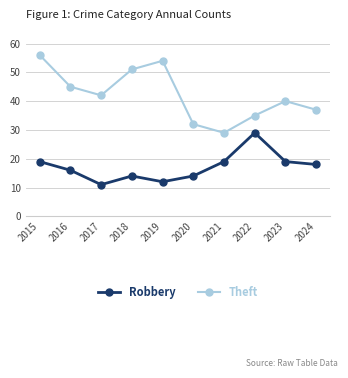

At how many categories does at least one series exceed 52?

2